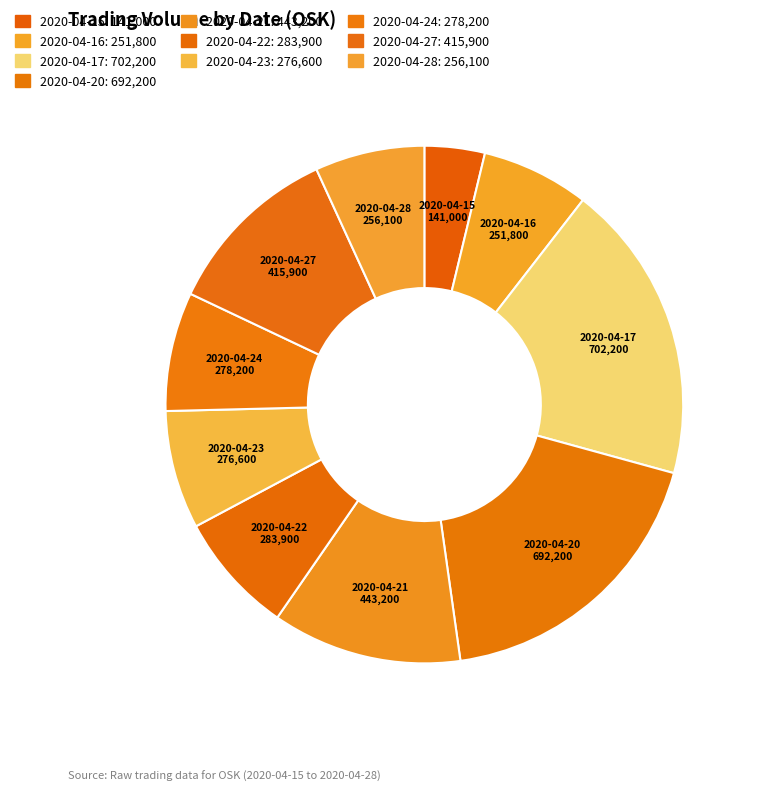

How many slices are in this pie chart?

10